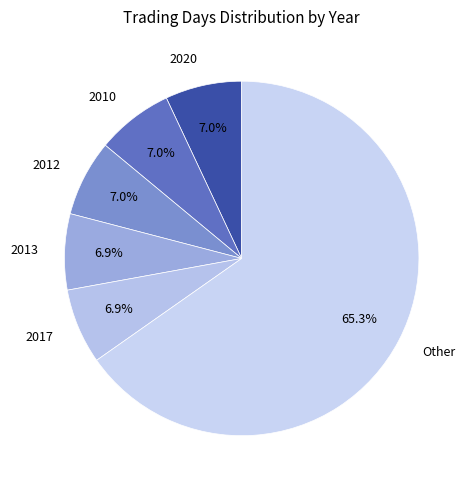

Do 2017 and 2012 together represent more than half of the pie?

No